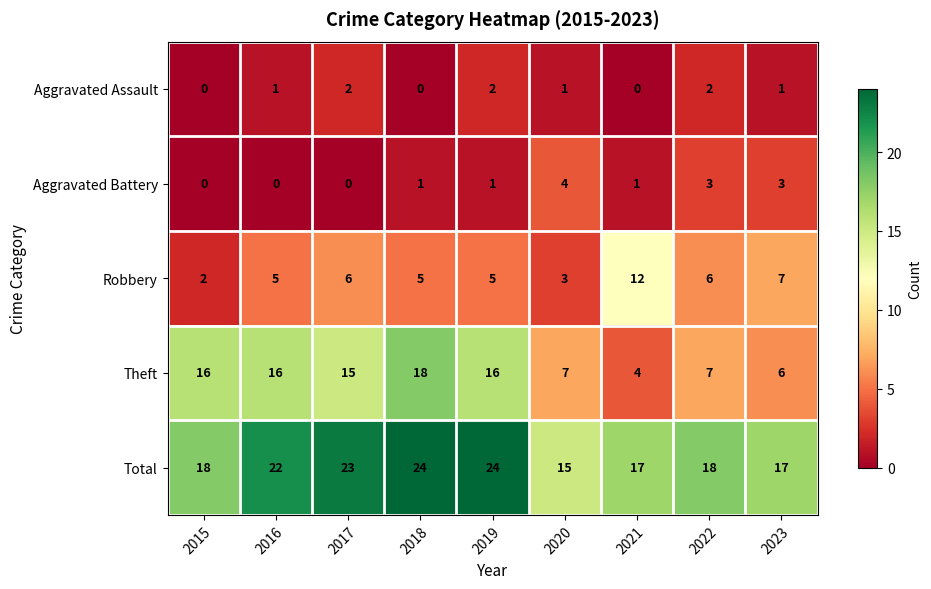

What is the sum of the Theft values at 2019 and 2018?

34